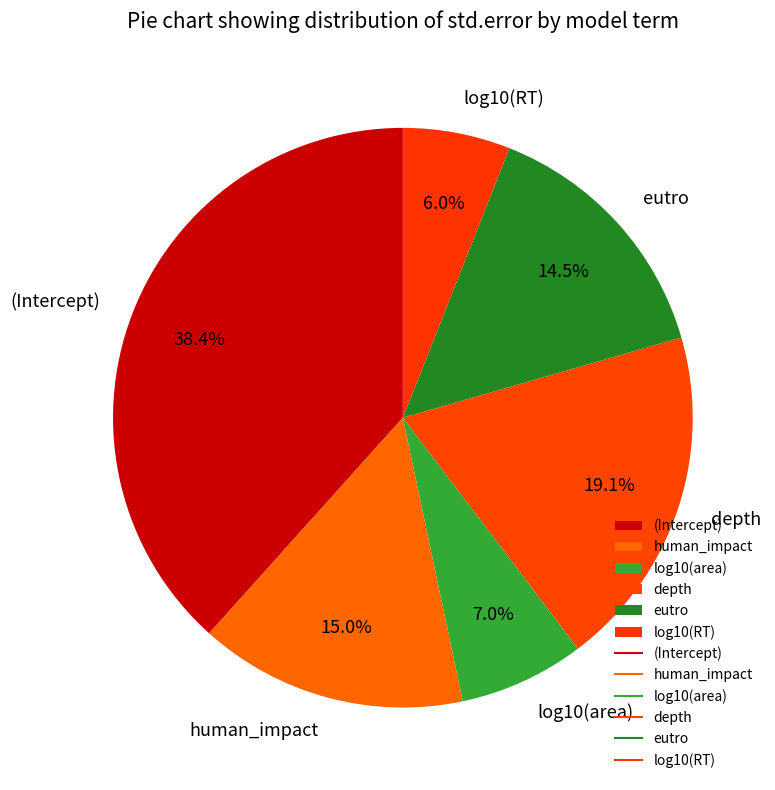

How much of the chart is everything except eutro?

85.5%